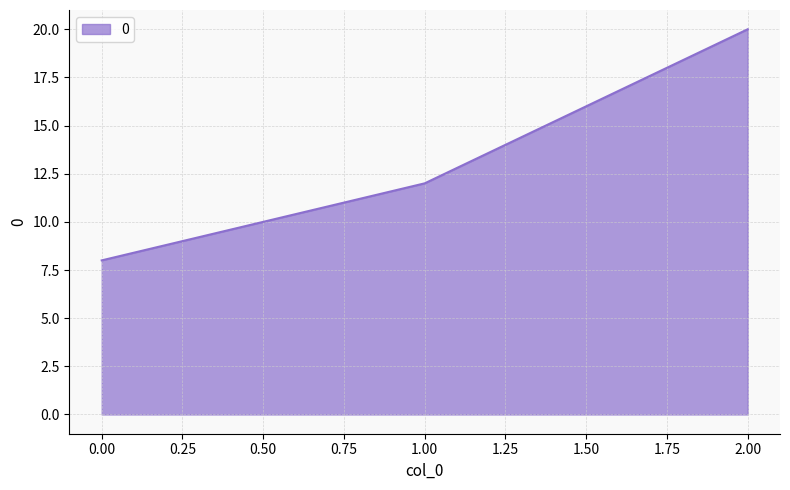

Rank the categories by value from lowest to highest.

0.00, 1.00, 2.00